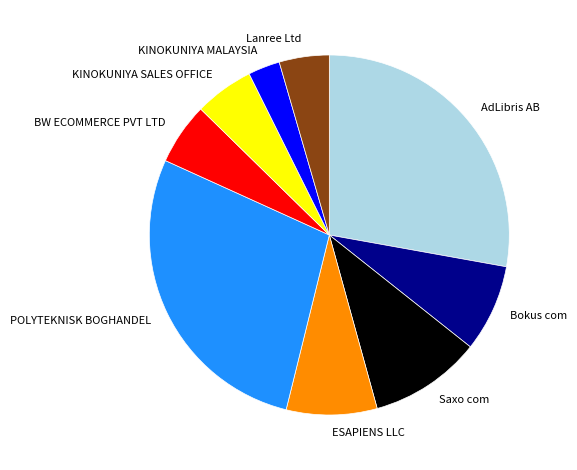

Does any single category account for the majority?

No